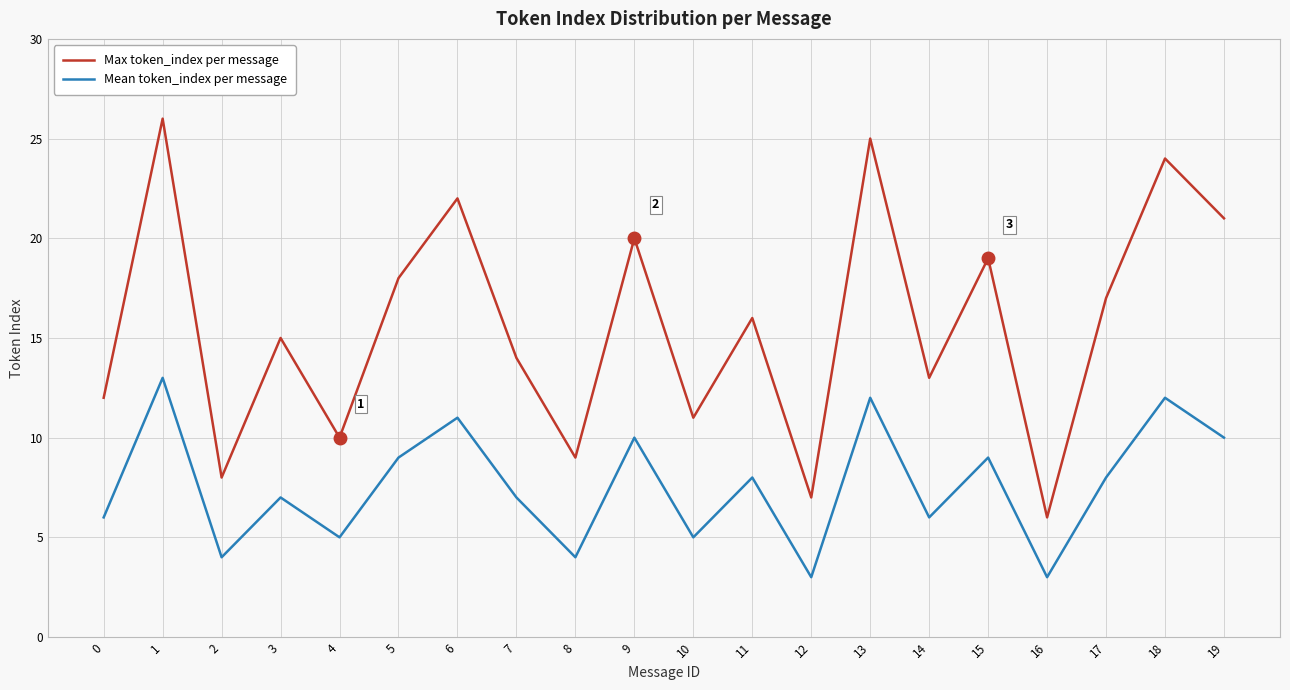

At which label does Mean token_index per message first exceed 8?

1